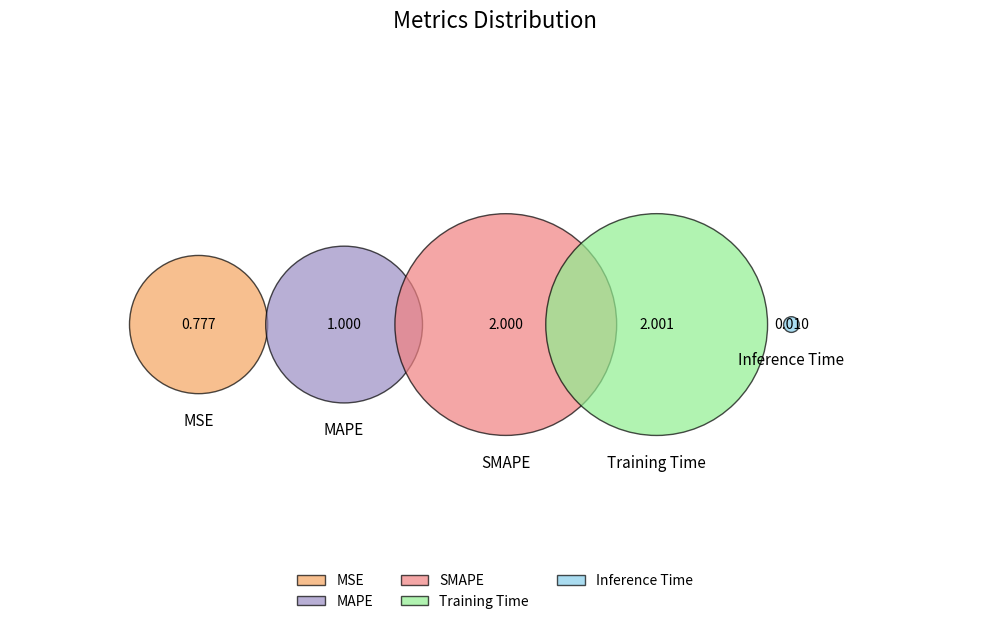

How many slices are in this pie chart?

5